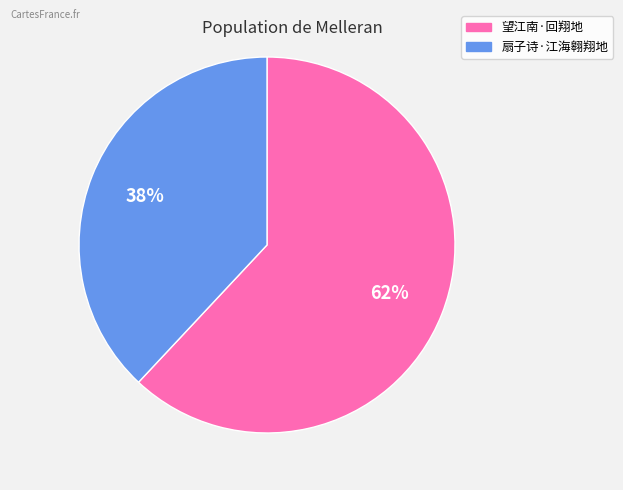

Count the number of slices in the pie.

2